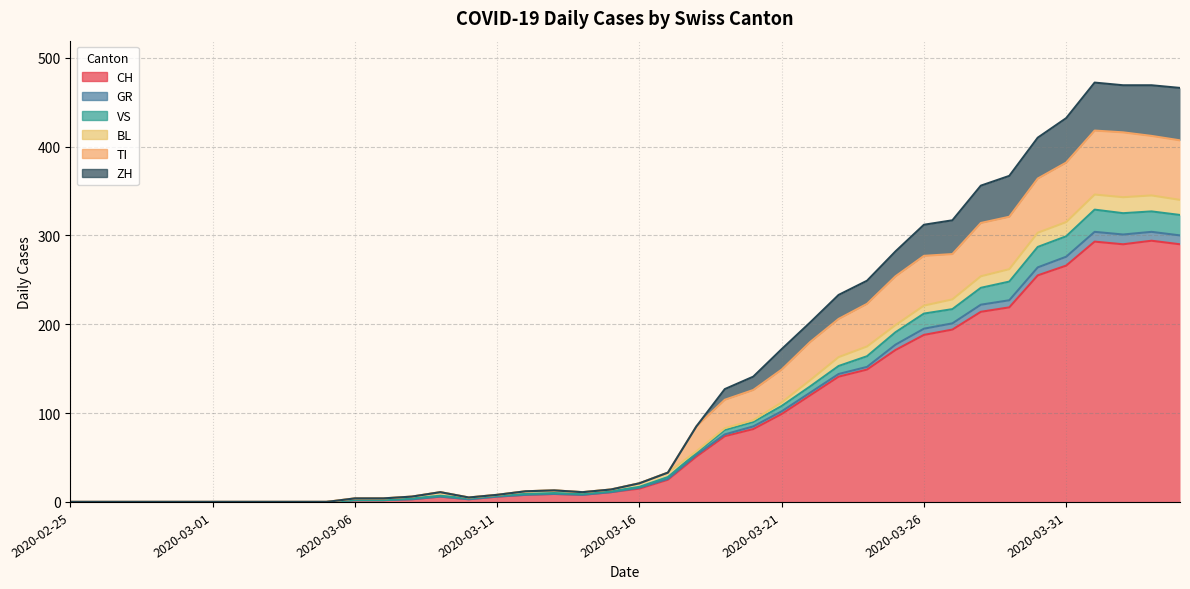

What position from the right is 2020-04-01?

4